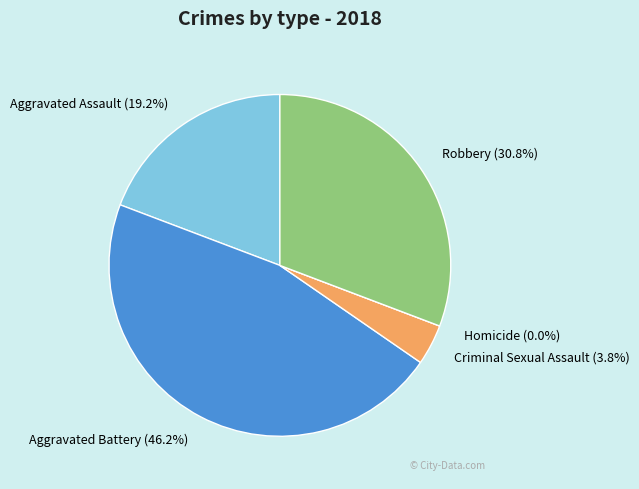

The Robbery slice represents 18% of the pie. True or false?

False